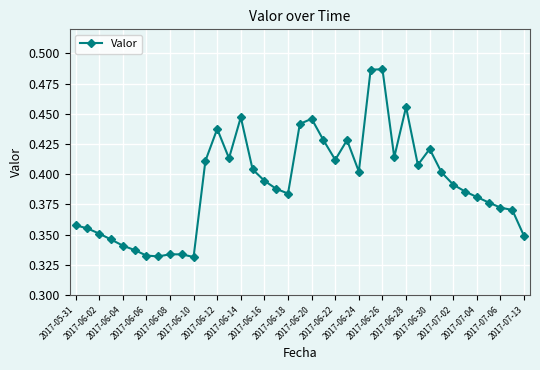

What is the sum of all values?

15.3